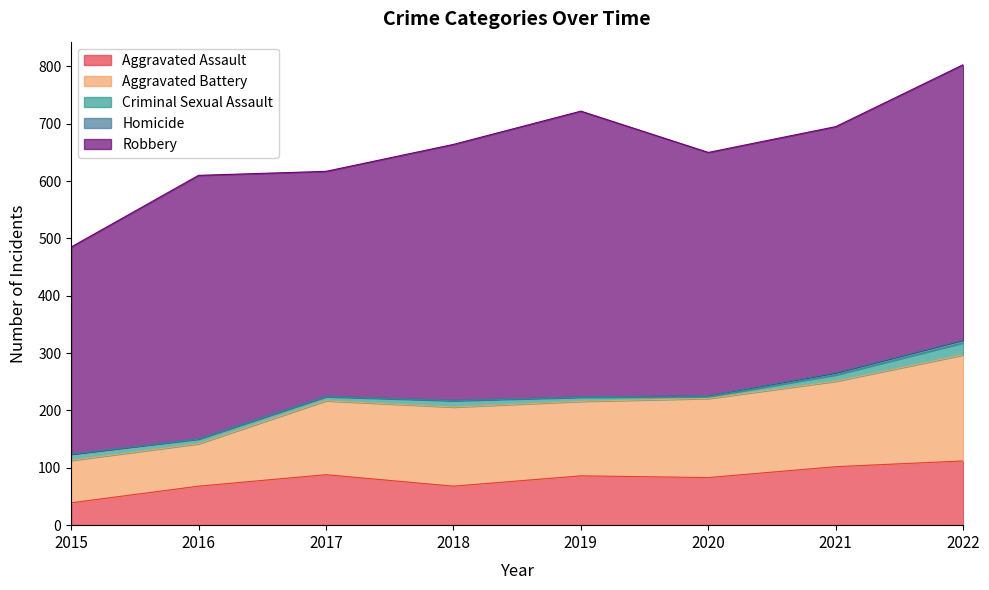

Between 2015 and 2020, which series saw the biggest shift?

Aggravated Battery